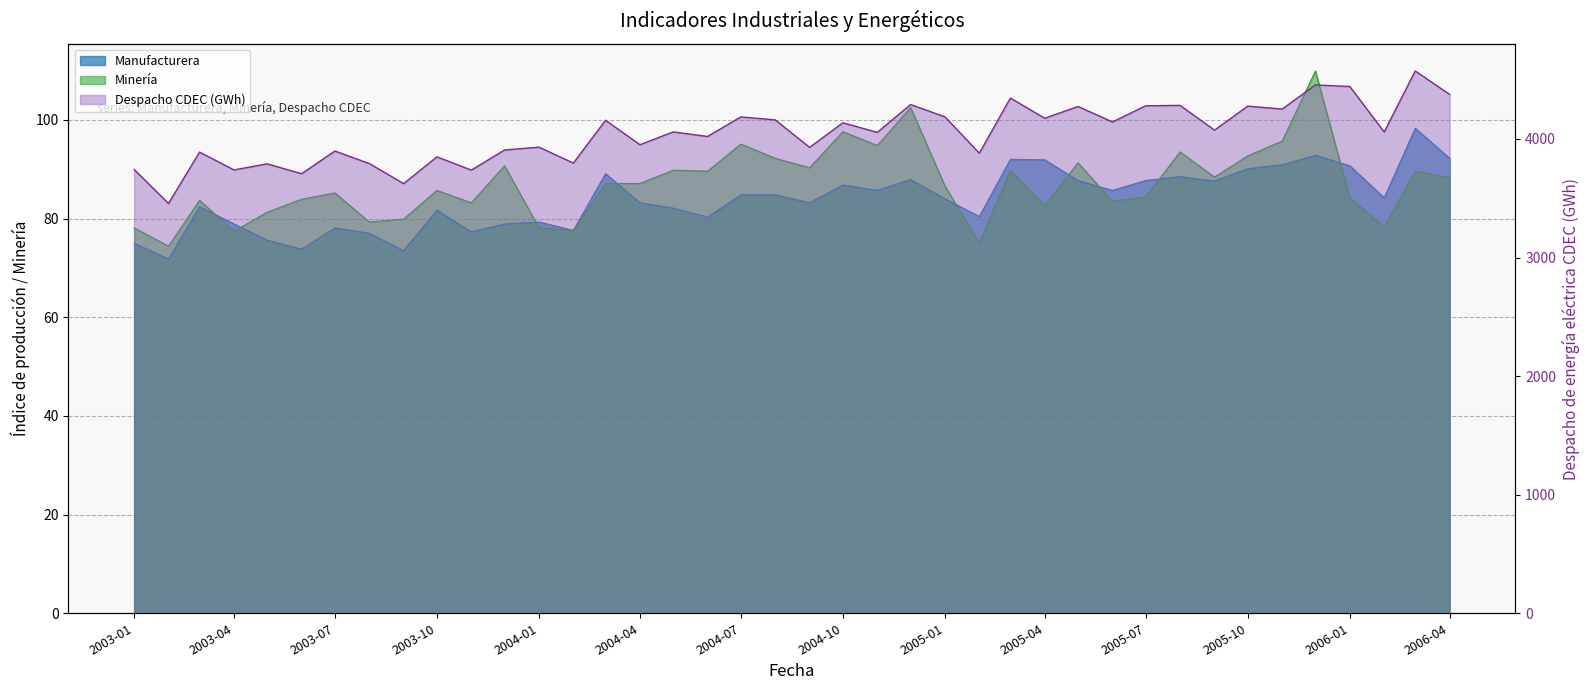

At which label does Despacho CDEC (GWh) reach its minimum?

2003-02